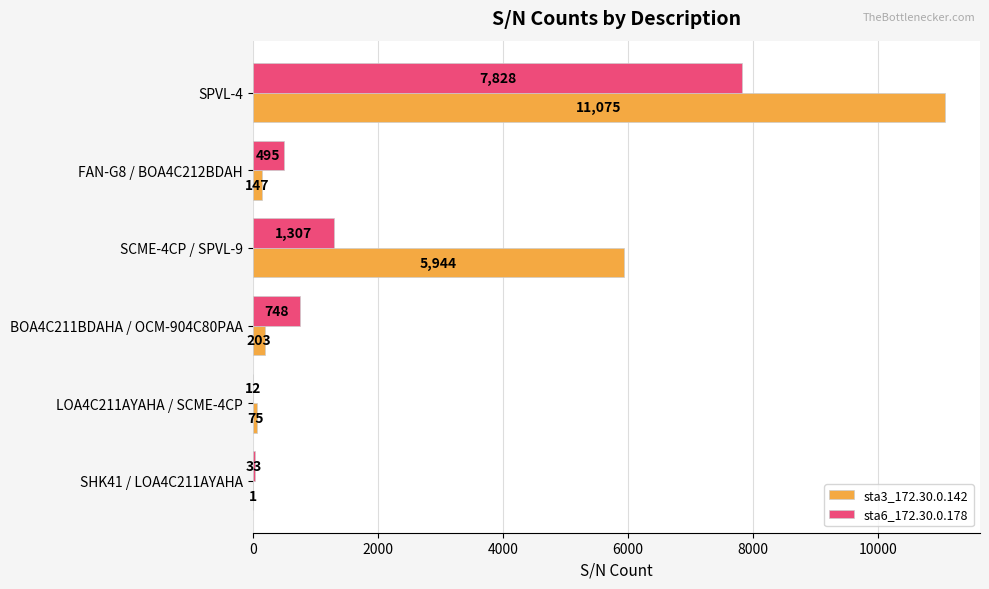

What is the sum of all sta6_172.30.0.178 values?

10423